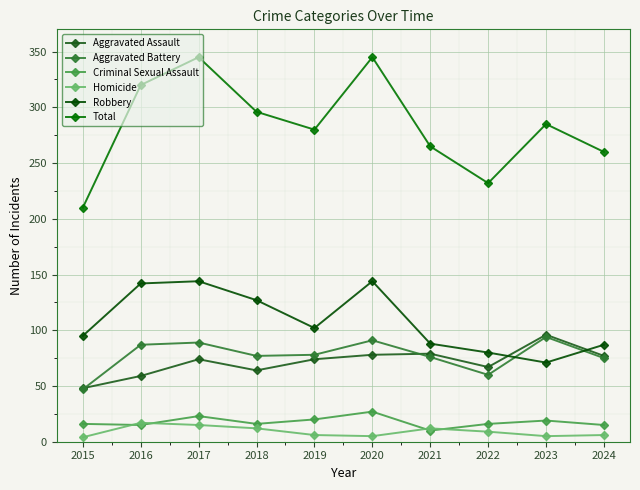

True or false: Aggravated Battery and Total cross at least once.

False